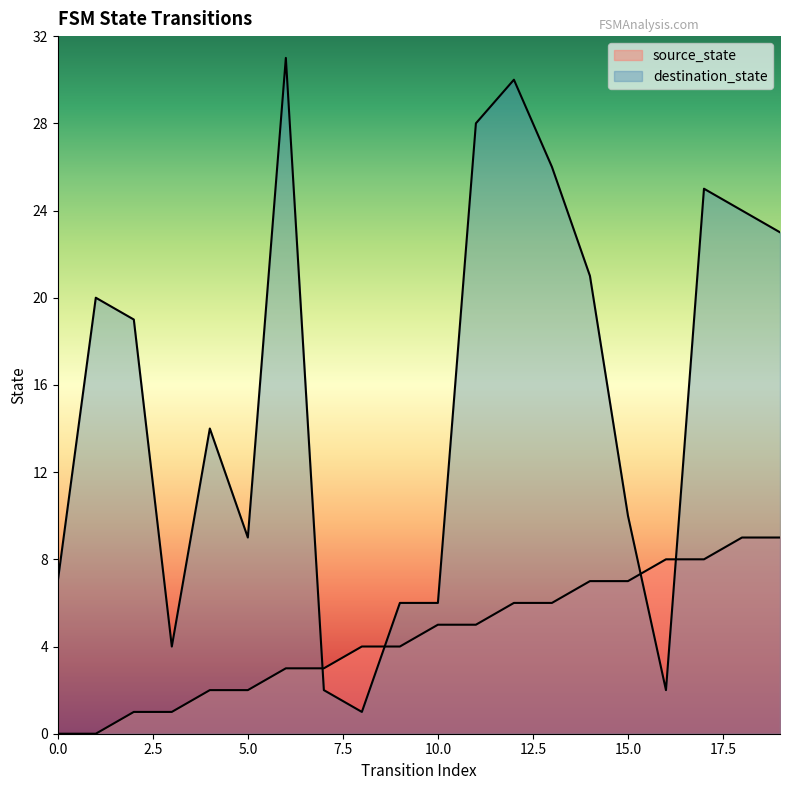

True or false: destination_state has a value of 11 at 14.

False